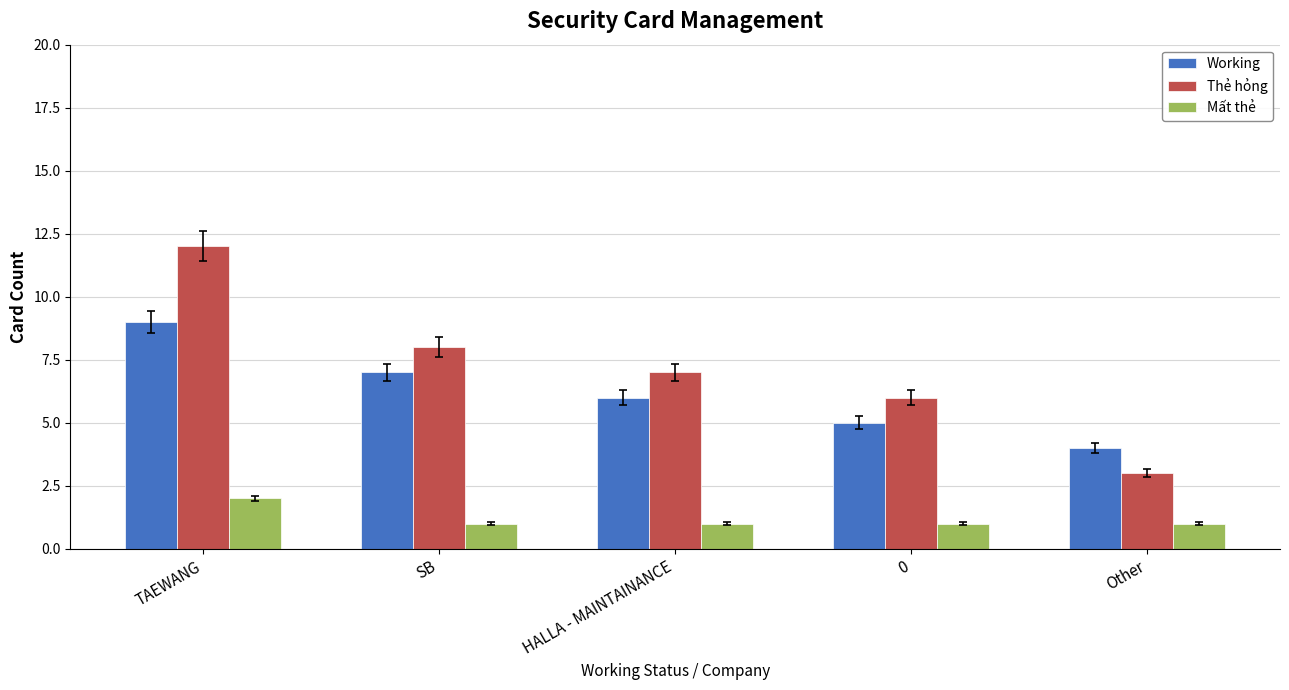

What is the smallest value displayed?

1